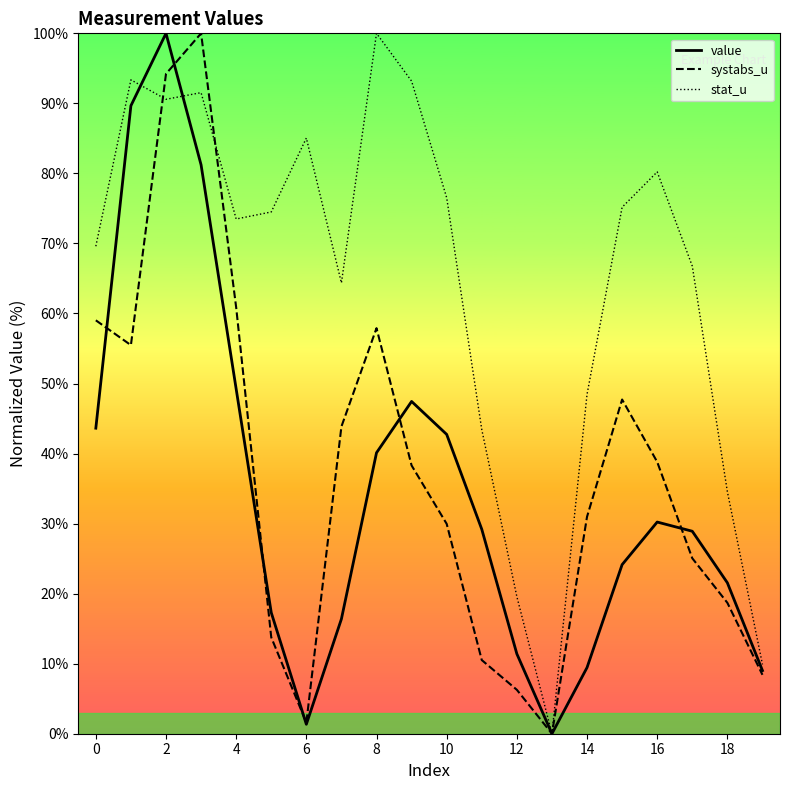

What is the maximum value shown in the chart?

100.0